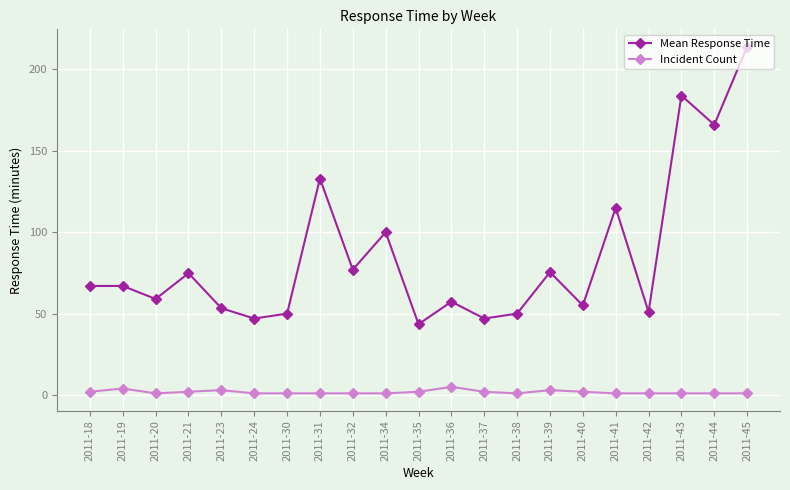

What is the difference between the maximum and minimum values in the Mean Response Time series?

170.5